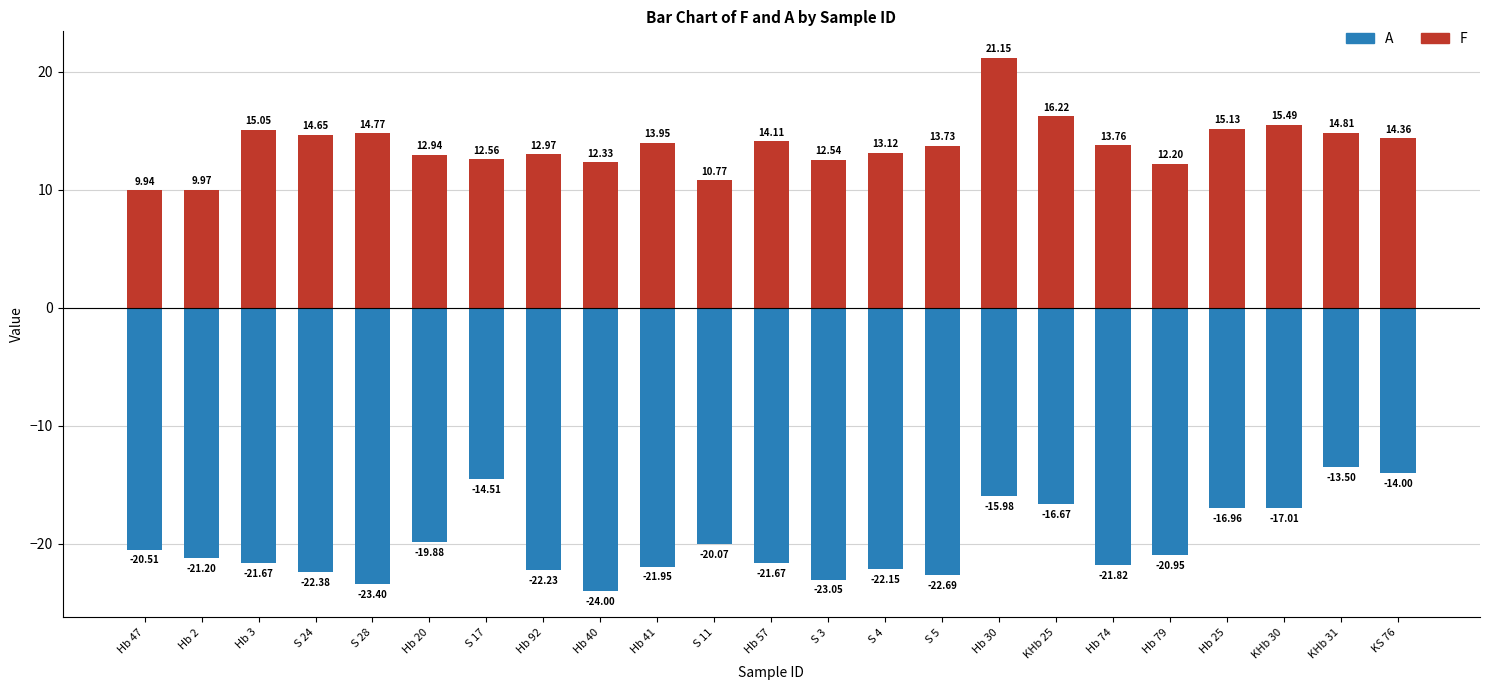

At KS 76, list the series in order from smallest to largest.

A, F